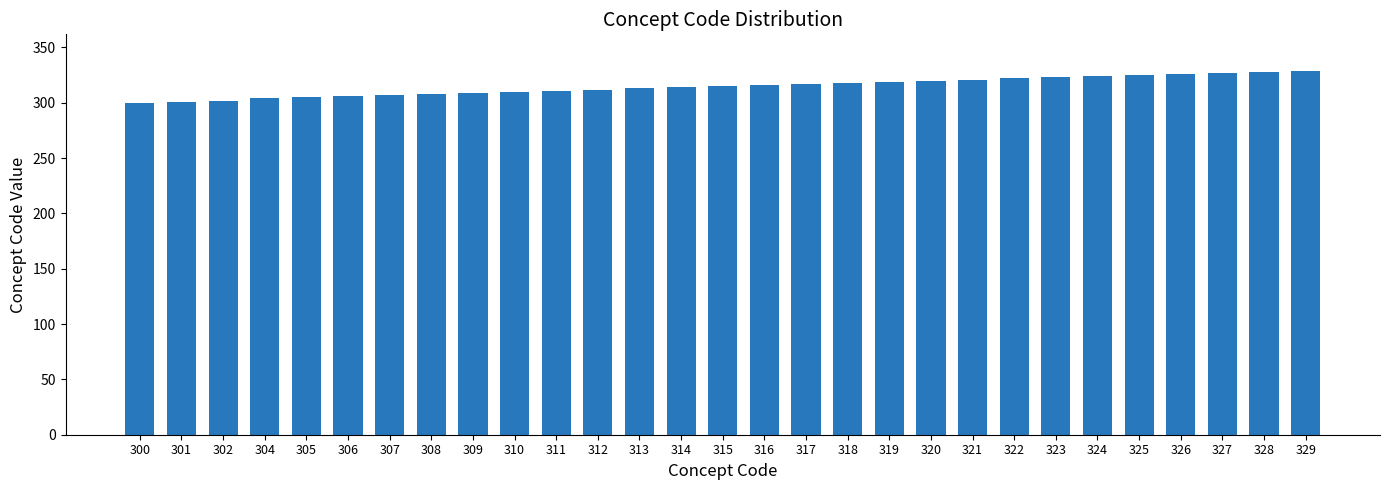

The chart shows a value of 73 at 312. True or false?

False